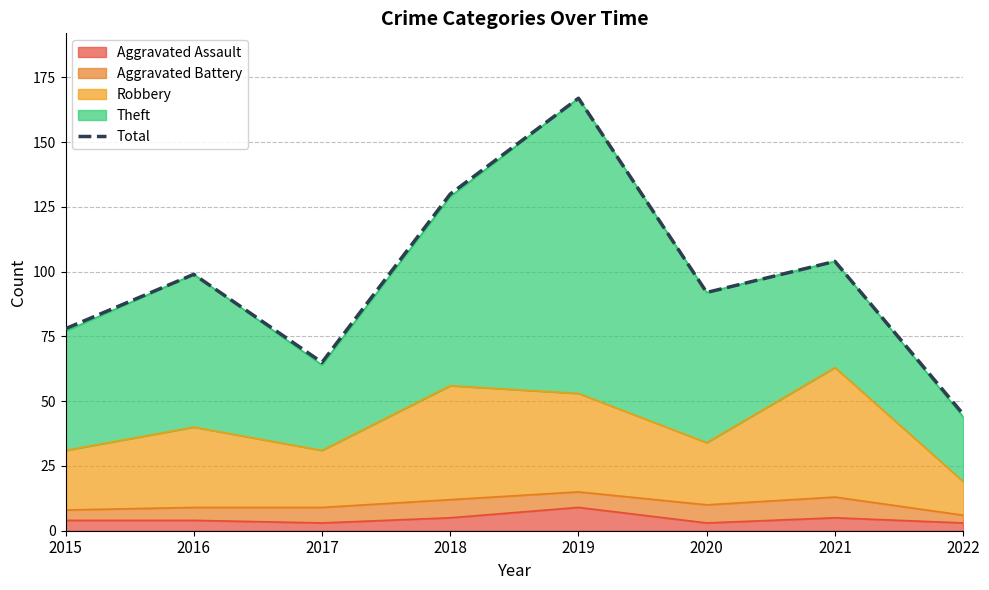

Approximately how many times larger is the value at 2019 compared to 2021?

1.6